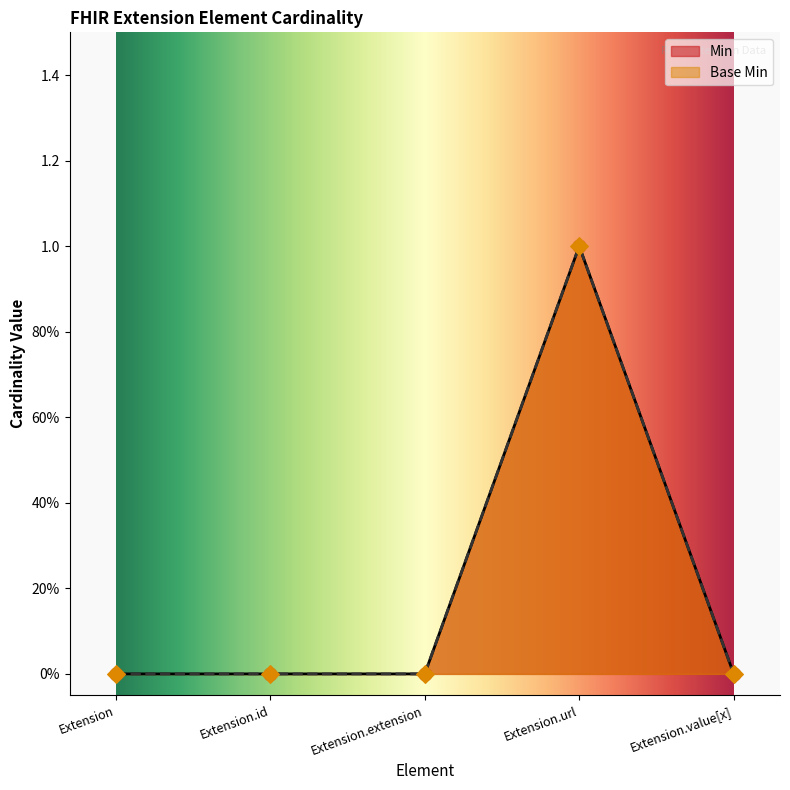

Which series reaches the minimum Y coordinate?

Min